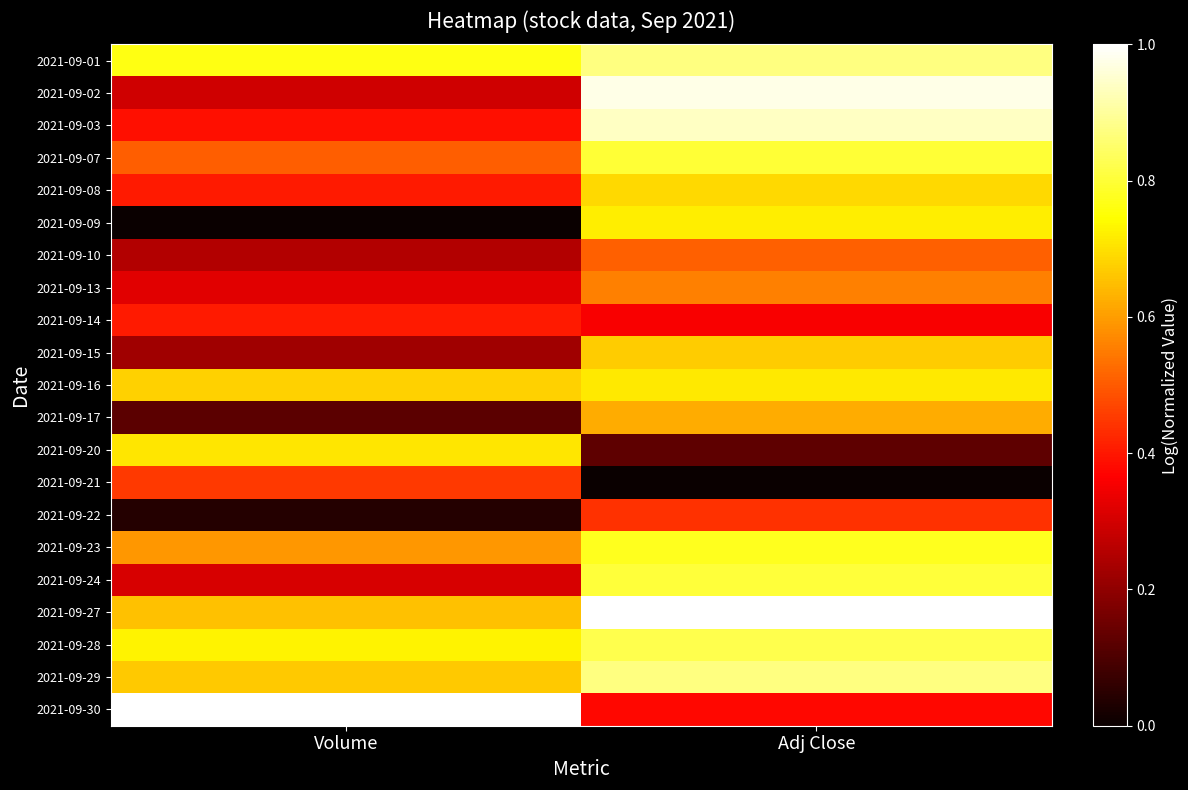

Reading right to left, transcribe all the data shown in this chart.

2021-09-01: Adj Close=0.9	Volume=0.8
2021-09-02: Adj Close=1.0	Volume=0.3
2021-09-03: Adj Close=0.9	Volume=0.4
2021-09-07: Adj Close=0.8	Volume=0.5
2021-09-08: Adj Close=0.7	Volume=0.4
2021-09-09: Adj Close=0.7	Volume=0.0
2021-09-10: Adj Close=0.5	Volume=0.3
2021-09-13: Adj Close=0.6	Volume=0.3
2021-09-14: Adj Close=0.4	Volume=0.4
2021-09-15: Adj Close=0.7	Volume=0.2
2021-09-16: Adj Close=0.7	Volume=0.7
2021-09-17: Adj Close=0.6	Volume=0.1
2021-09-20: Adj Close=0.1	Volume=0.7
2021-09-21: Adj Close=0.0	Volume=0.5
2021-09-22: Adj Close=0.4	Volume=0.0
2021-09-23: Adj Close=0.8	Volume=0.6
2021-09-24: Adj Close=0.8	Volume=0.3
2021-09-27: Adj Close=1.0	Volume=0.7
2021-09-28: Adj Close=0.8	Volume=0.7
2021-09-29: Adj Close=0.9	Volume=0.7
2021-09-30: Adj Close=0.4	Volume=1.0